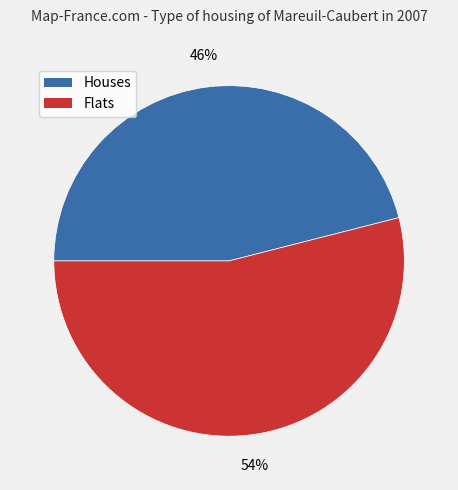

Does any single category account for the majority?

Yes